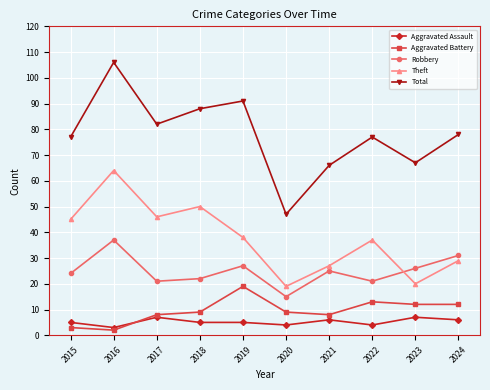

How many interior local peaks does the Aggravated Battery series have?

2